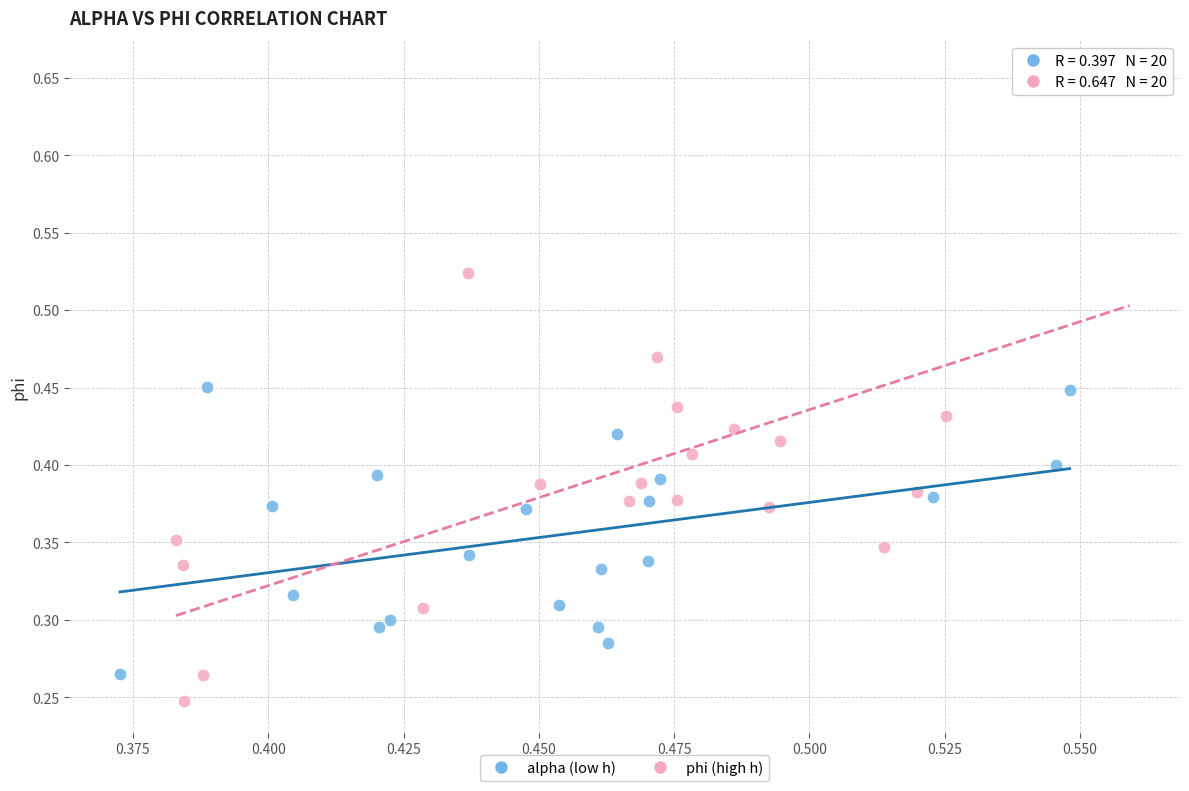

Which series reaches the maximum Y coordinate?

phi (high h)